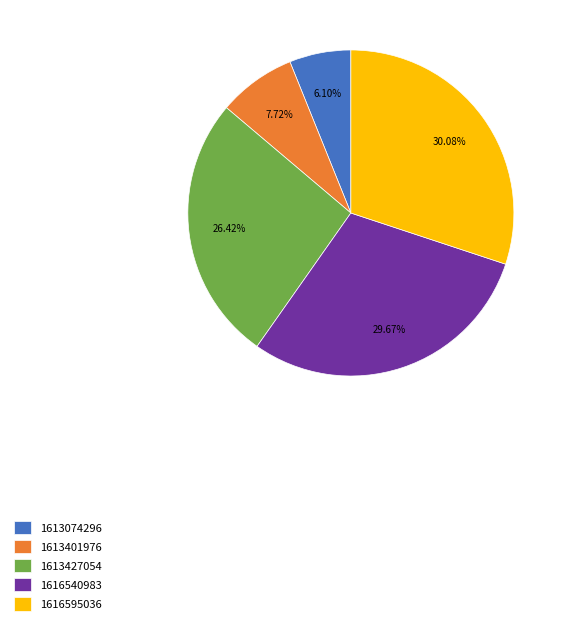

Does 1613401976 account for over 50% of the chart?

No